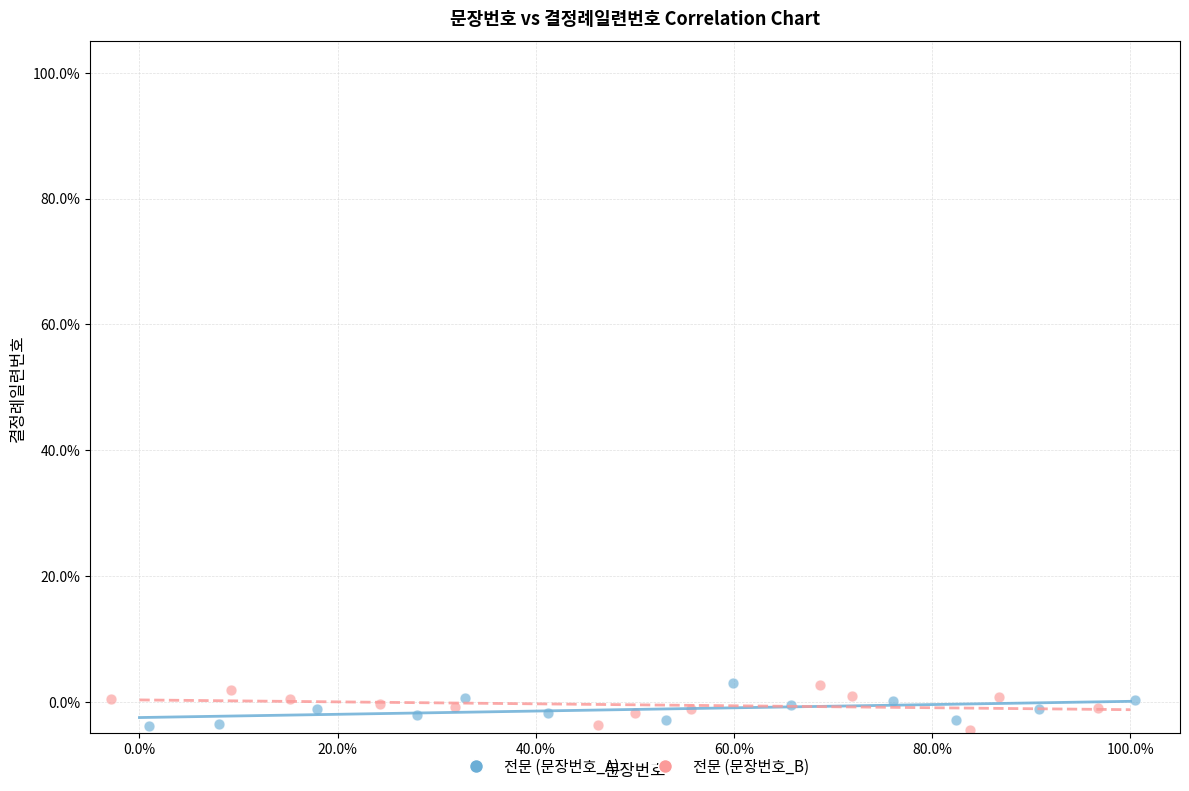

What are all the series names shown in the legend?

전문 (문장번호_A), 전문 (문장번호_B)